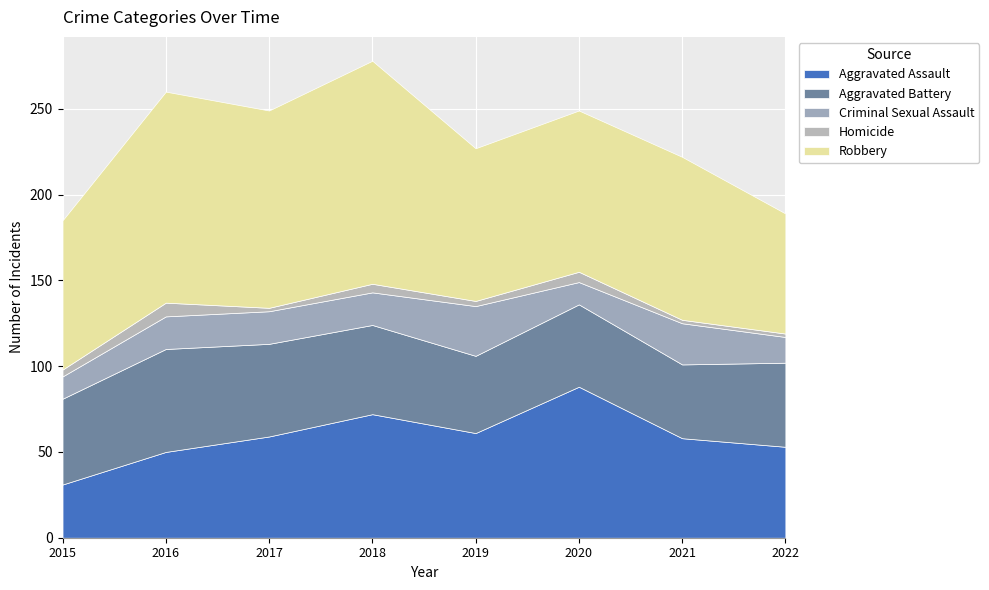

Reading left to right, extract all data points from this chart.

Aggravated Assault: 31	50	59	72	61	88	58	53
Aggravated Battery: 50	60	54	52	45	48	43	49
Criminal Sexual Assault: 13	19	19	19	29	13	24	15
Homicide: 4	8	2	5	3	6	2	2
Robbery: 87	123	115	130	89	94	95	70